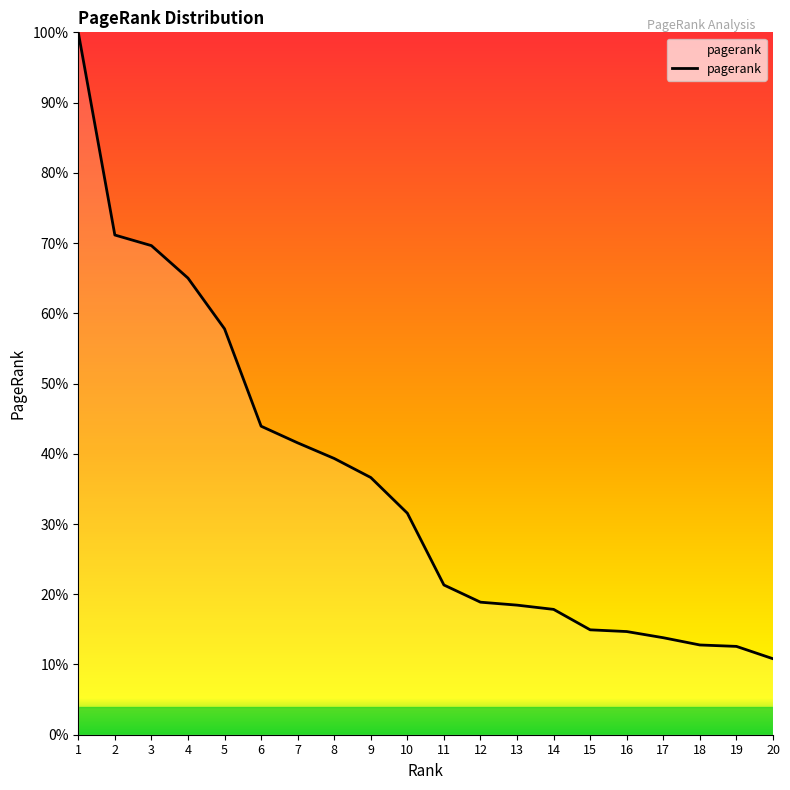

What is the change in value from 2 to 11?

-49.8